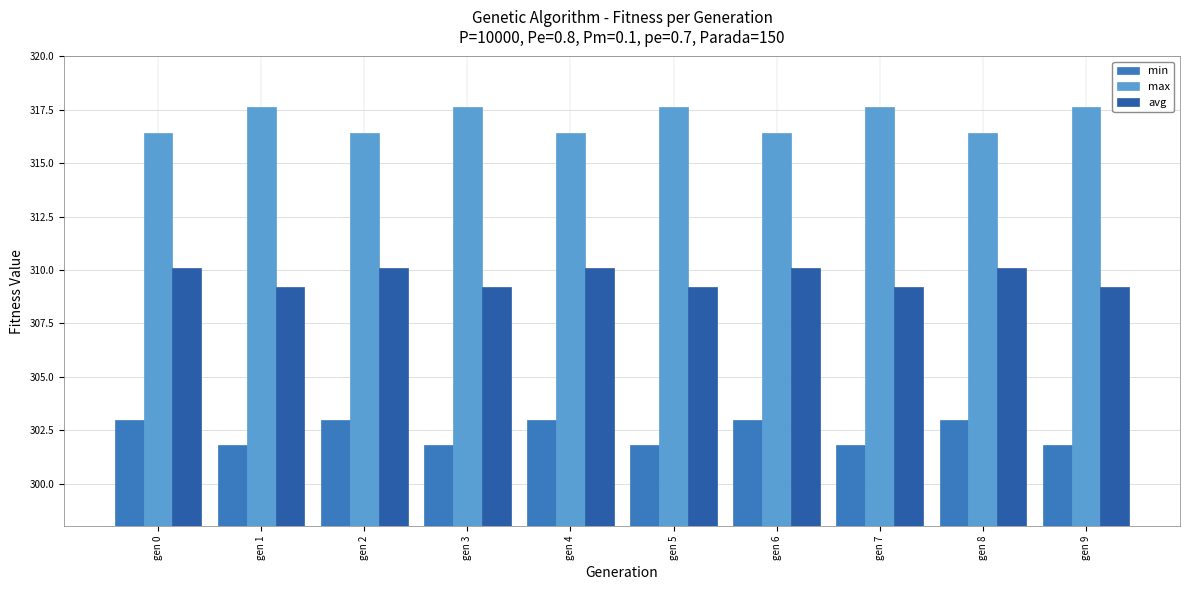

What is the minimum value for max?

316.4